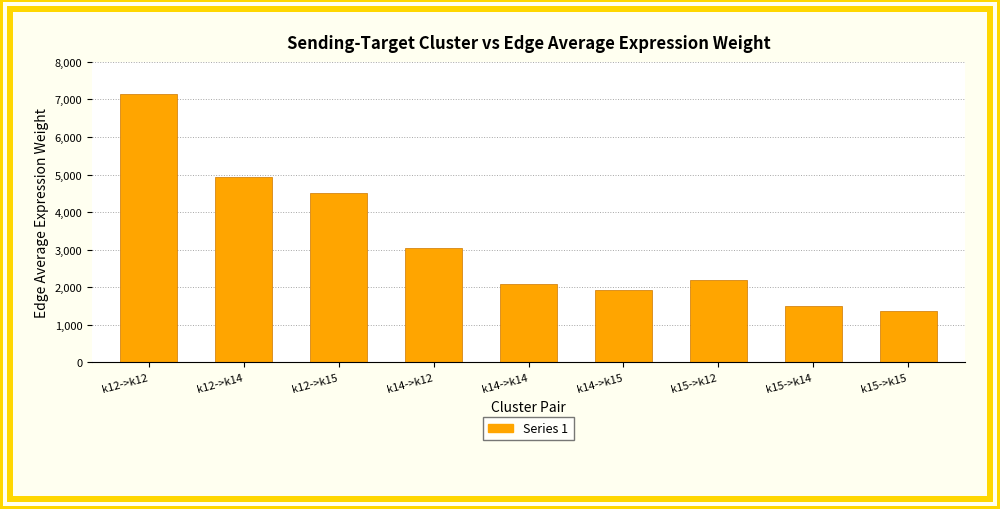

What is the smallest value displayed?

1380.9